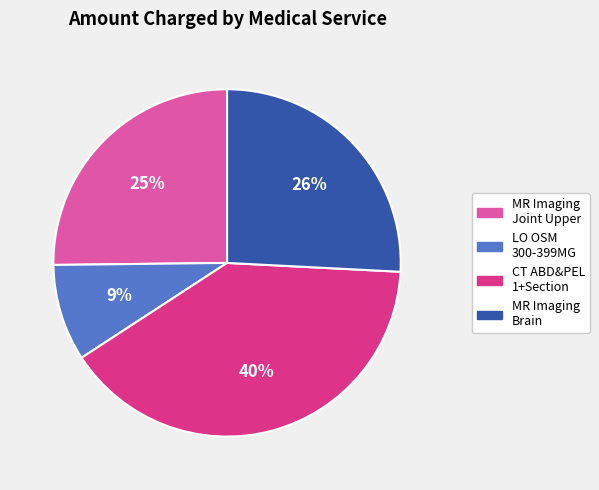

Does any single category account for the majority?

No